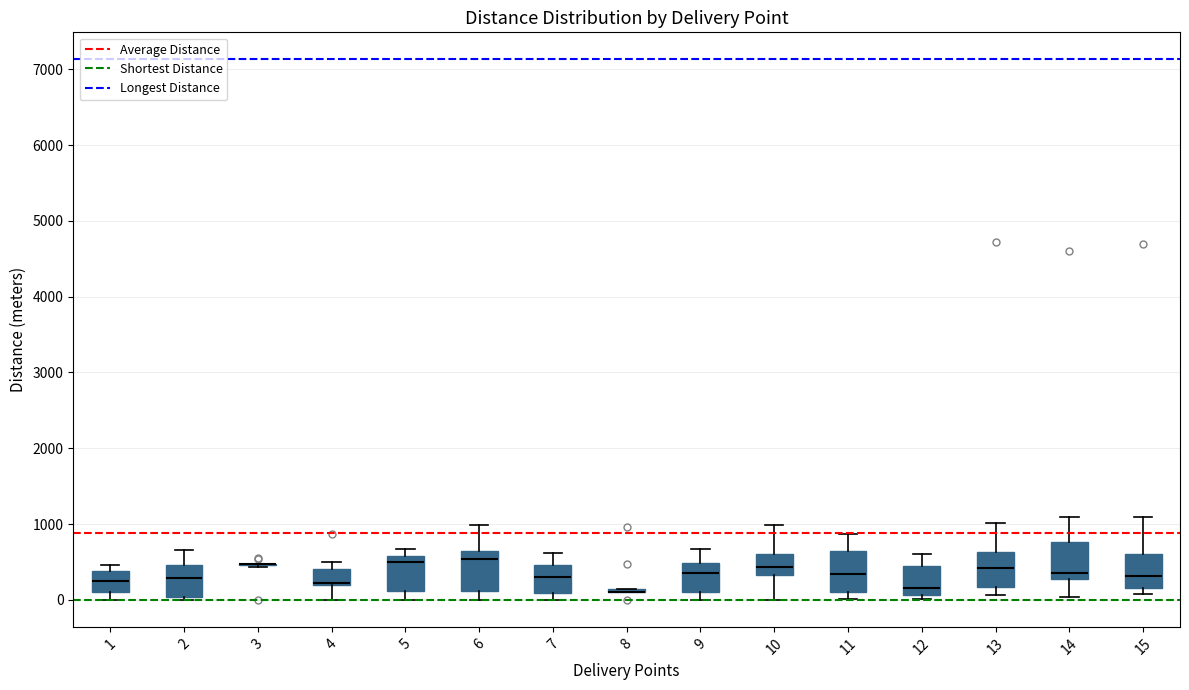

Reading left to right, read every box against the y-axis: the position of its median line, the range the box covers, and the ends of its whiskers. The values are not printed on the chart, so give them approximately, as read against the axis.

1: median 200, box 100 to 400, whiskers 0 to 500
2: median 300, box 0 to 500, whiskers 0 (just below the box's lower edge) to 700
3: box collapsed to a line at 500, whiskers 400 to 500
4: median 200 (drawn on the box's lower edge), box 200 to 400, whiskers 0 to 500
5: median 500, box 100 to 600, whiskers 0 to 700
6: median 500, box 100 to 600, whiskers 0 to 1000
7: median 300, box 100 to 500, whiskers 0 to 600
8: box collapsed to a line at 100, whiskers 100 to 100
9: median 400, box 100 to 500, whiskers 0 to 700
10: median 400, box 300 to 600, whiskers 0 to 1000
11: median 300, box 100 to 600, whiskers 0 to 900
12: median 200, box 100 to 400, whiskers 0 to 600
13: median 400, box 200 to 600, whiskers 100 to 1000
14: median 400, box 300 to 800, whiskers 0 to 1100
15: median 300, box 200 to 600, whiskers 100 to 1100